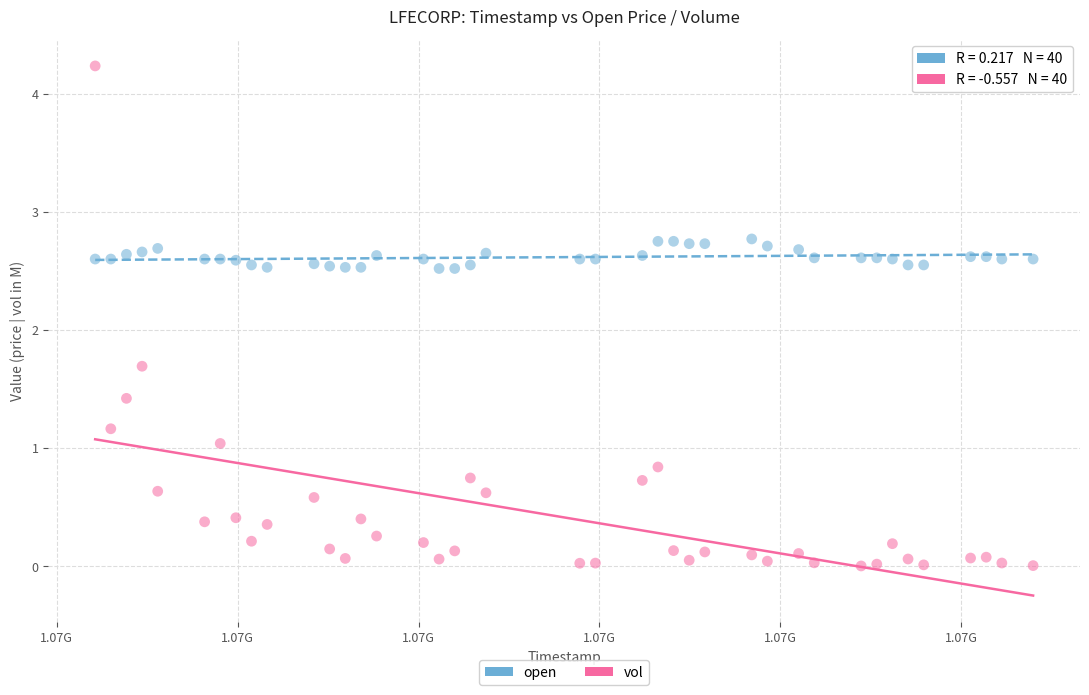

Across all data points, what is the range of Y values (max minus min)?

4.2